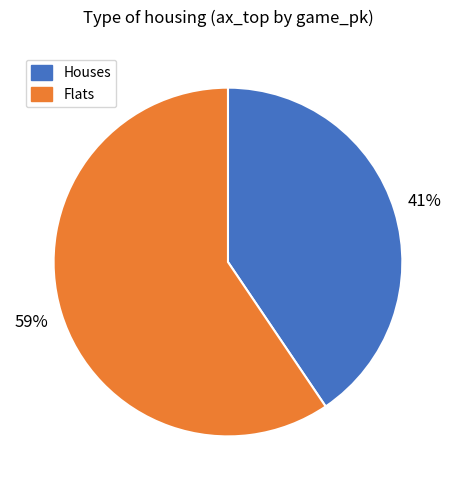

How many slices are in this pie chart?

2